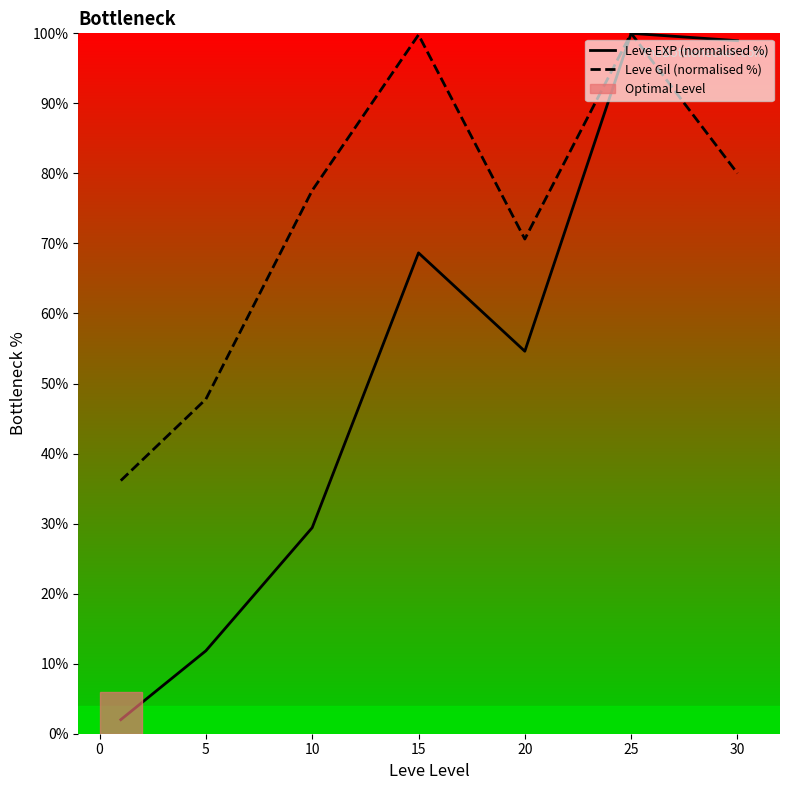

Reading right to left, transcribe all the data shown in this chart.

Leve EXP (normalised %): 99.0	100.0	54.6	68.7	29.4	11.8	2.0
Leve Gil (normalised %): 80.0	100.0	70.6	99.8	77.6	47.8	36.1